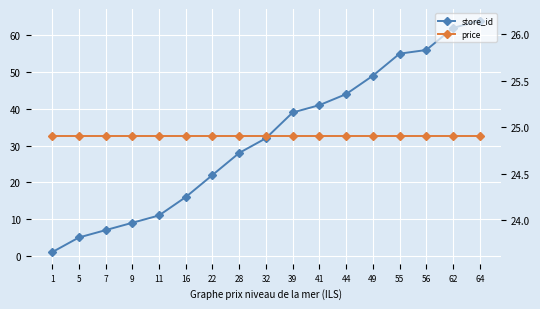

How many intersections are there between store_id and price?

1